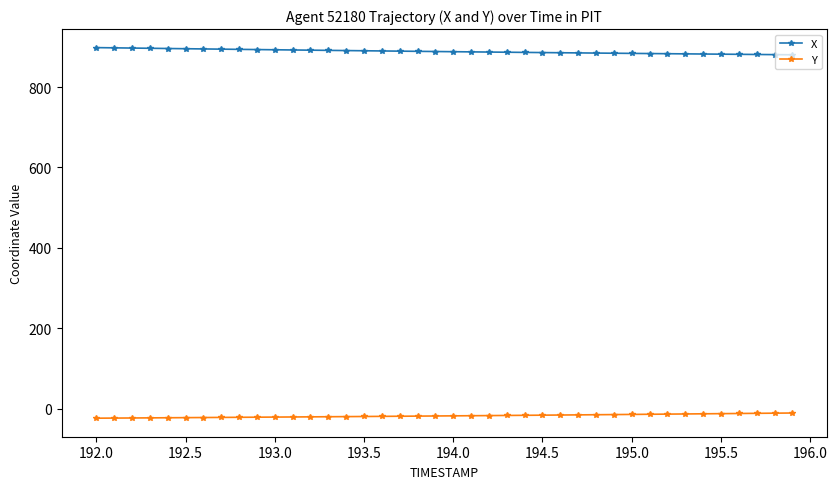

At how many categories does at least one series exceed 235?

40